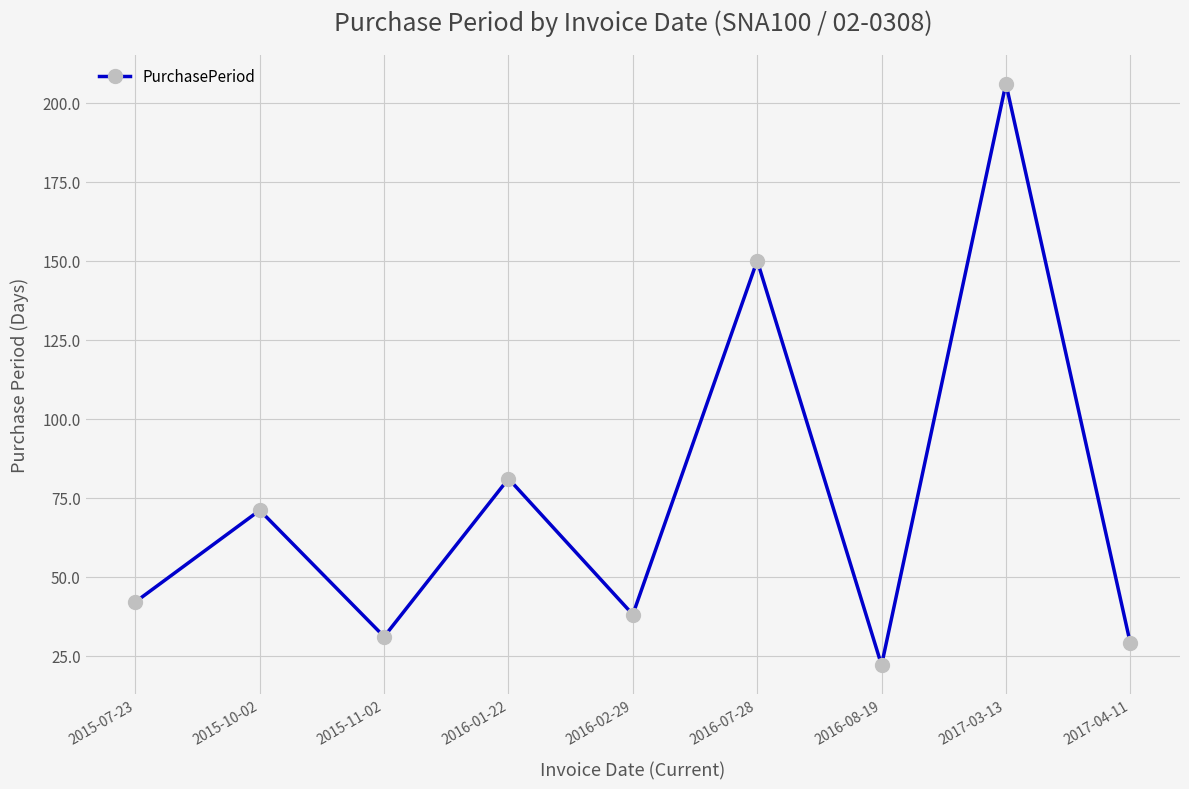

List the labels in order of value, smallest first.

2016-08-19, 2017-04-11, 2015-11-02, 2016-02-29, 2015-07-23, 2015-10-02, 2016-01-22, 2016-07-28, 2017-03-13